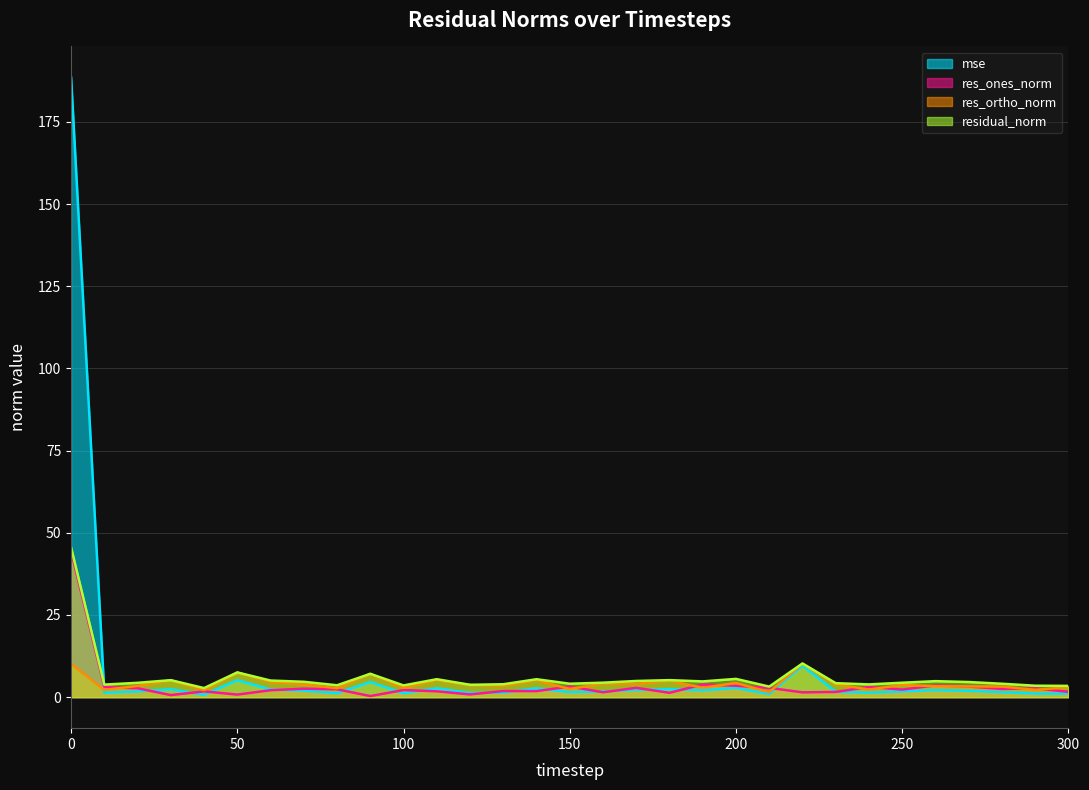

Reading left to right, extract all data points from this chart.

mse: 0=188.5	10=1.3	20=1.7	30=2.4	40=0.7	50=5.2	60=2.3	70=2.0	80=1.2	90=4.6	100=1.2	110=2.7	120=1.3	130=1.4	140=2.7	150=1.5	160=1.8	170=2.2	180=2.4	190=2.1	200=2.8	210=0.9	220=9.6	230=1.7	240=1.4	250=1.8	260=2.2	270=1.9	280=1.5	290=1.1	300=1.1
res_ones_norm: 0=44.4	10=3.1	20=2.7	30=0.6	40=1.8	50=0.8	60=2.1	70=2.6	80=2.4	90=0.3	100=2.2	110=1.8	120=0.8	130=1.9	140=1.8	150=3.2	160=1.5	170=2.8	180=1.3	190=3.9	200=3.5	210=2.8	220=1.5	230=1.6	240=3.1	250=2.3	260=3.6	270=3.2	280=2.5	290=2.7	300=1.6
res_ortho_norm: 0=10.2	10=2.2	20=3.4	30=5.1	40=2.1	50=7.5	60=4.6	70=3.9	80=2.7	90=7.1	100=2.8	110=5.2	120=3.7	130=3.5	140=5.1	150=2.5	160=4.2	170=4.0	180=5.0	190=2.9	200=4.3	210=1.5	220=10.1	230=4.0	240=2.3	250=3.7	260=3.3	270=3.3	280=3.2	290=2.2	300=3.0
residual_norm: 0=45.5	10=3.8	20=4.4	30=5.2	40=2.8	50=7.5	60=5.1	70=4.7	80=3.6	90=7.1	100=3.6	110=5.5	120=3.8	130=3.9	140=5.5	150=4.1	160=4.4	170=4.9	180=5.2	190=4.8	200=5.6	210=3.2	220=10.3	230=4.3	240=3.9	250=4.4	260=4.9	270=4.6	280=4.1	290=3.5	300=3.4